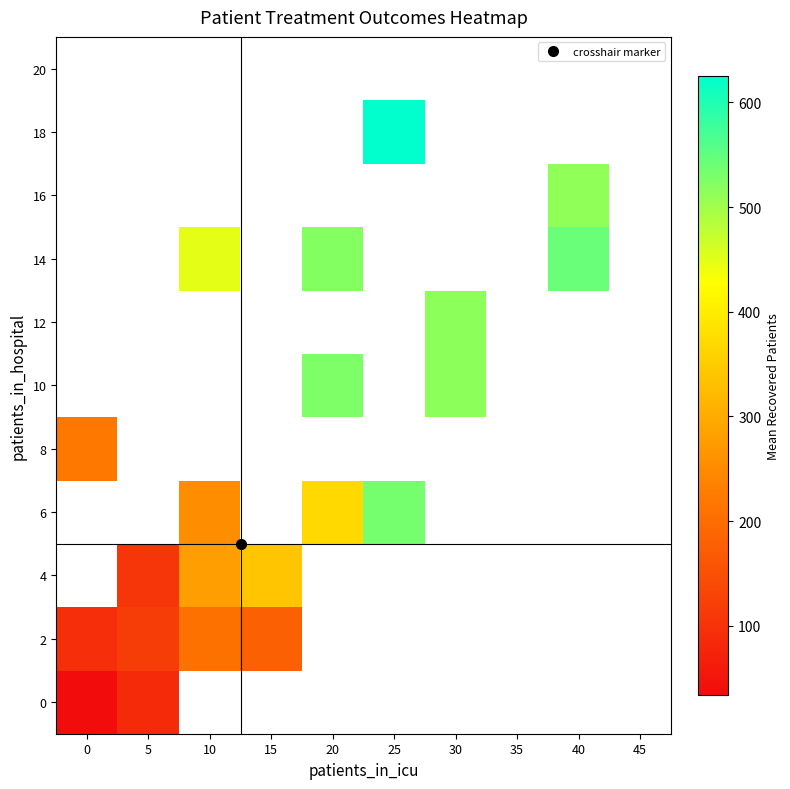

At how many categories does at least one series exceed 222?

6